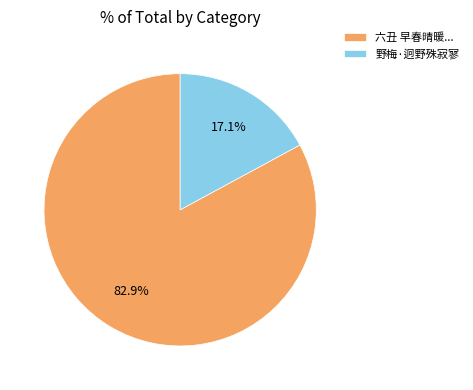

What is the ratio of the value at 六丑 早春晴暖... to the value at 野梅·迥野殊寂寥?

4.8